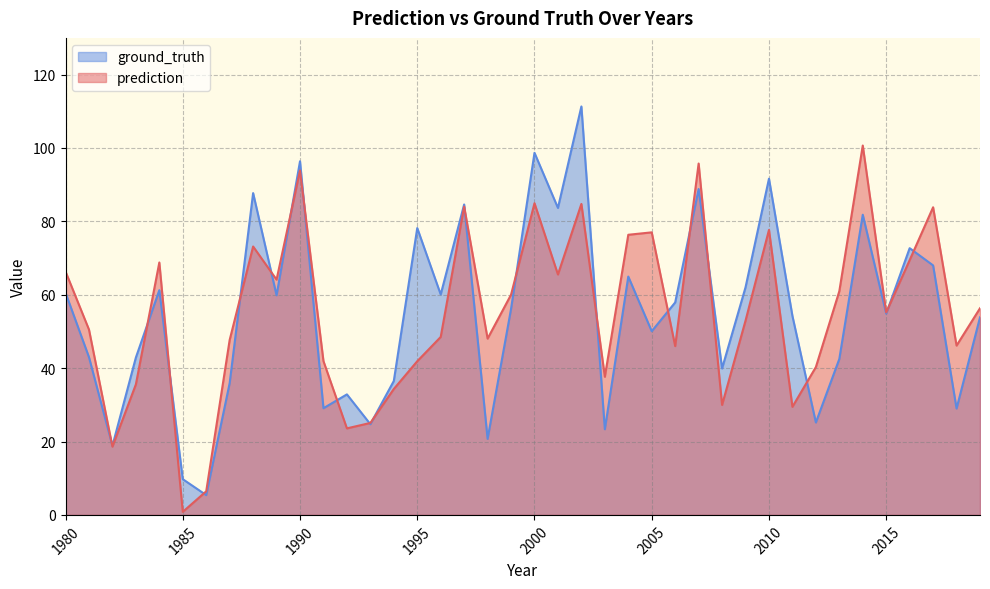

How many data points in ground_truth are less than 56?

20